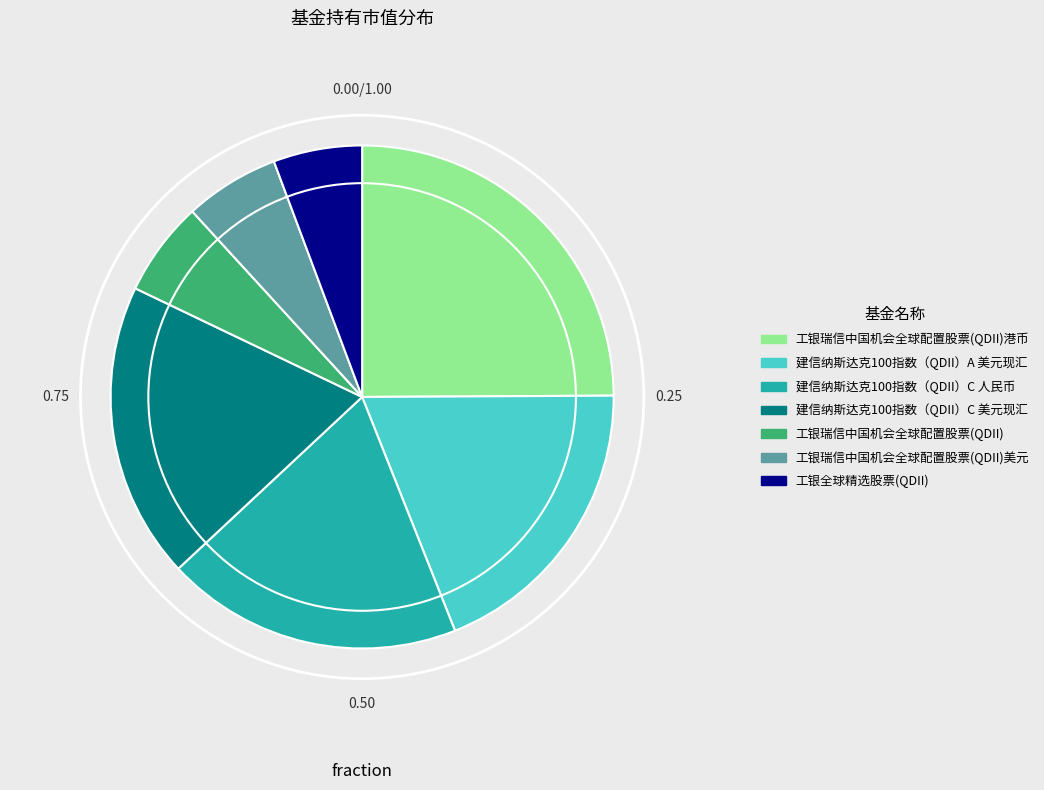

Is it true that 工银瑞信中国机会全球配置股票(QDII)美元 is 6% of the pie?

True